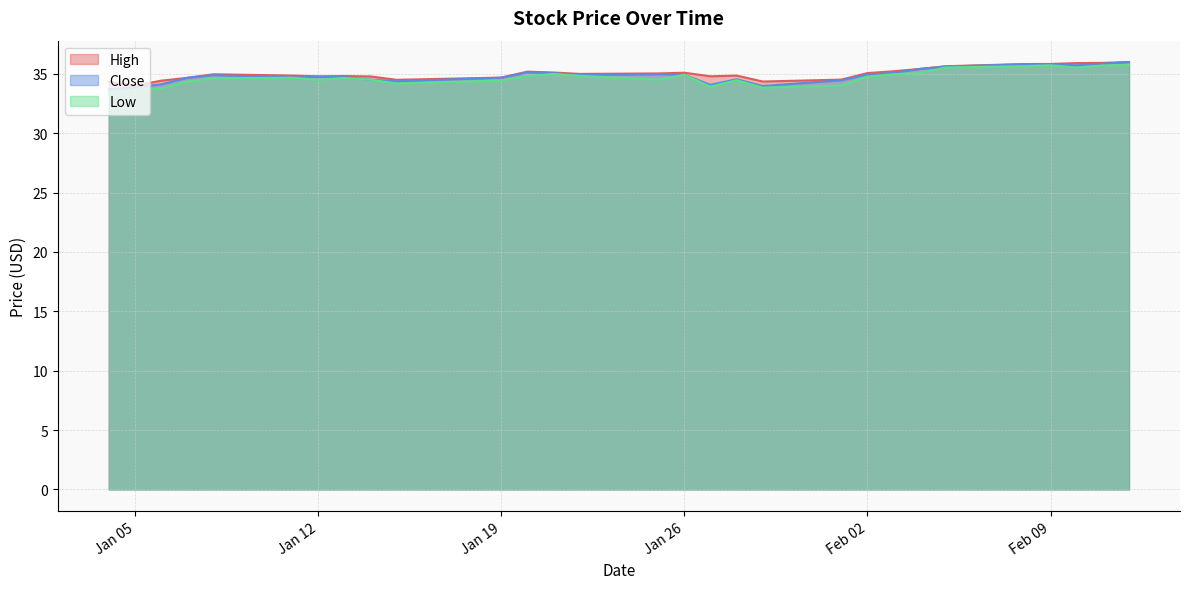

True or false: Low has a value of 53.3 at Jan 26.

False